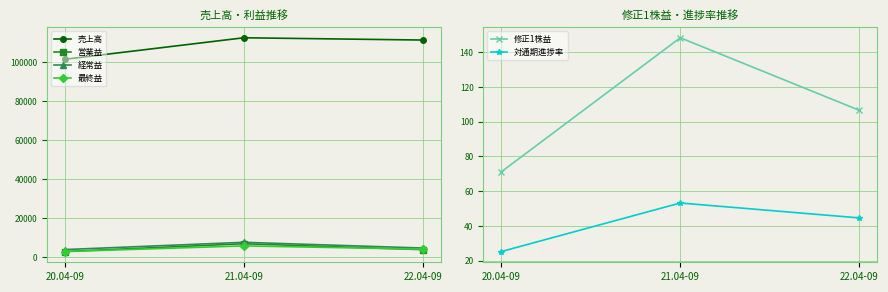

What value does the 修正1株益 series have at 21.04-09?

148.4